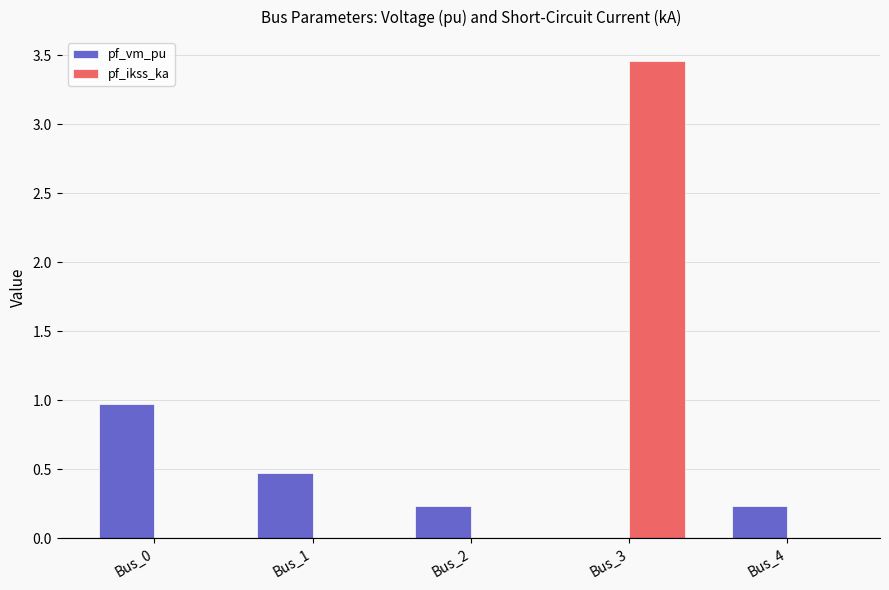

Is it true that pf_vm_pu equals 1.0 at Bus_0?

True